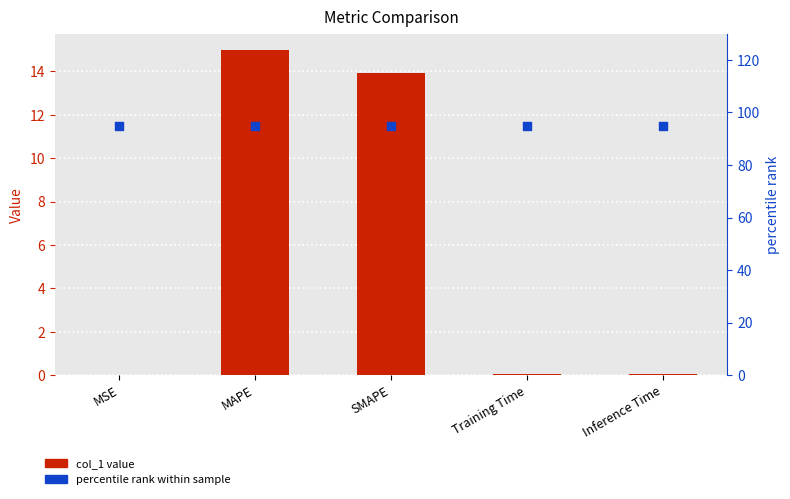

Which series contains the lowest Y value?

col_1